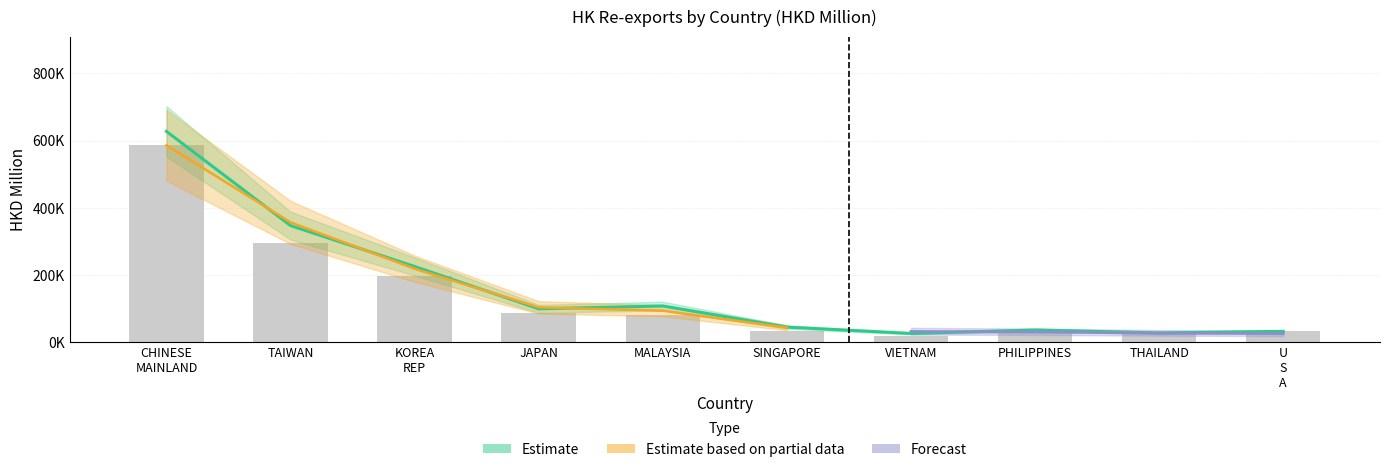

How many categories are shown in the chart?

10